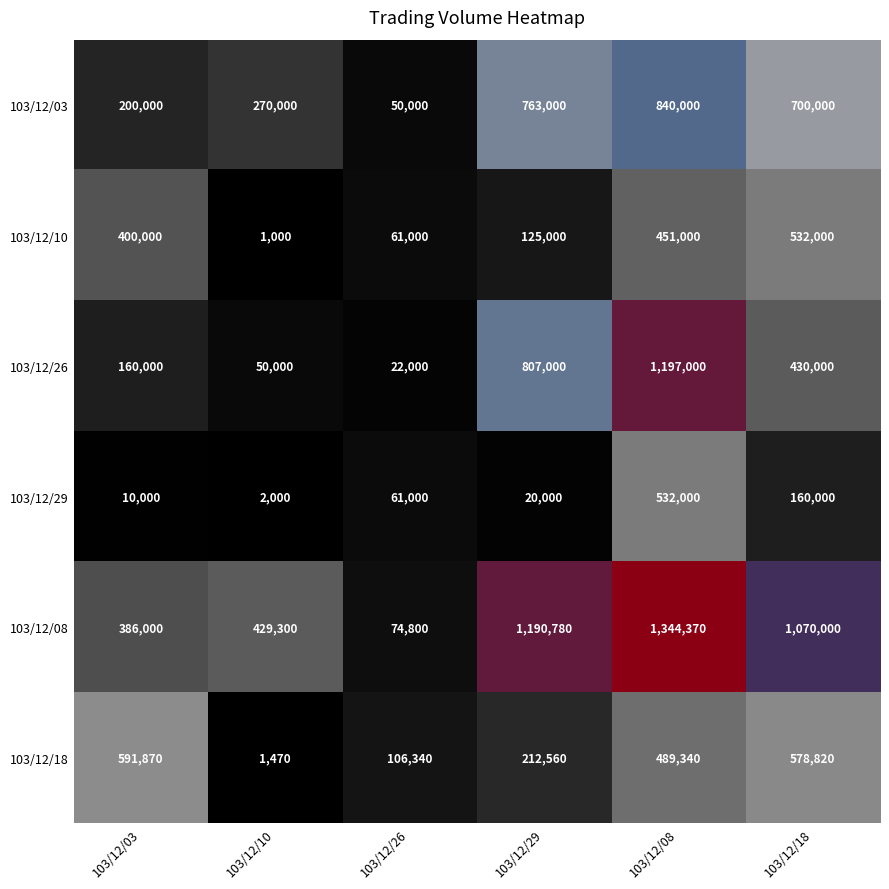

At how many categories does at least one series exceed 534810?

4